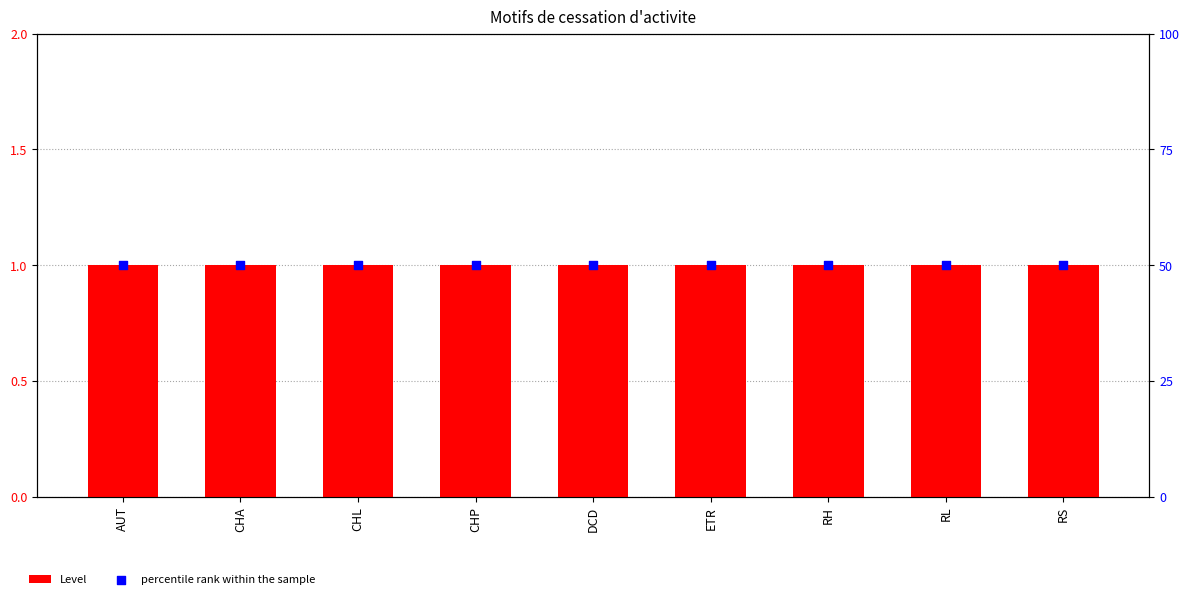

What are all the series names shown in the legend?

Level, percentile rank within the sample